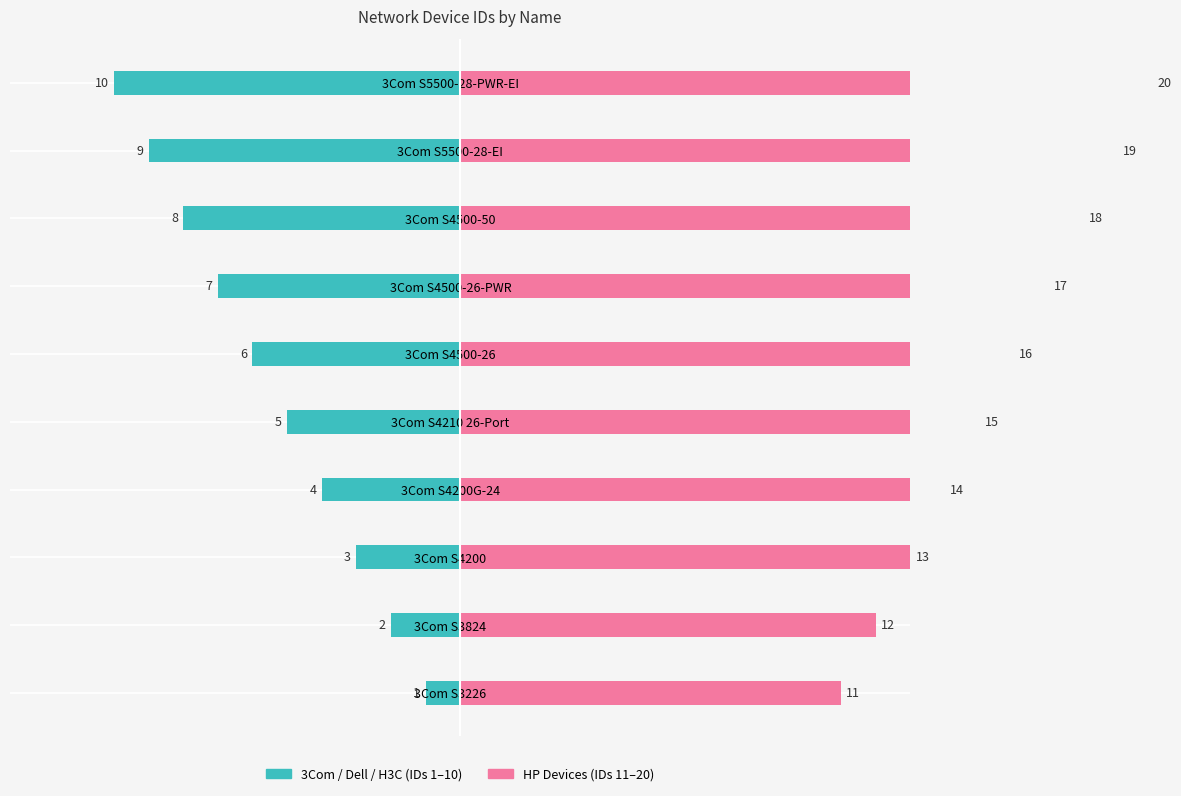

Reading left to right, list all the values displayed in this chart.

Left group (IDs 1–10): -1	-2	-3	-4	-5	-6	-7	-8	-9	-10
Right group (IDs 11–20): 11	12	13	14	15	16	17	18	19	20